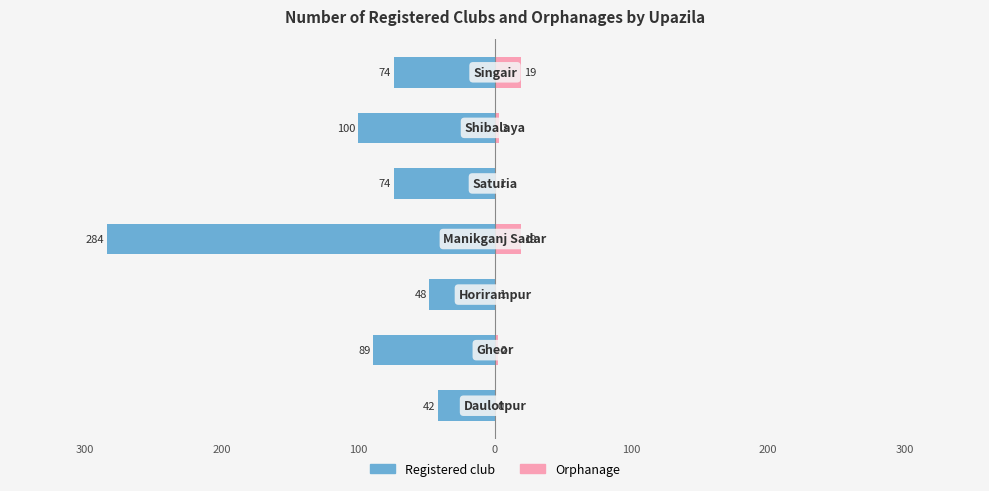

Is the value of Orphanage at 200 greater than the value of Registered club at 100?

Yes